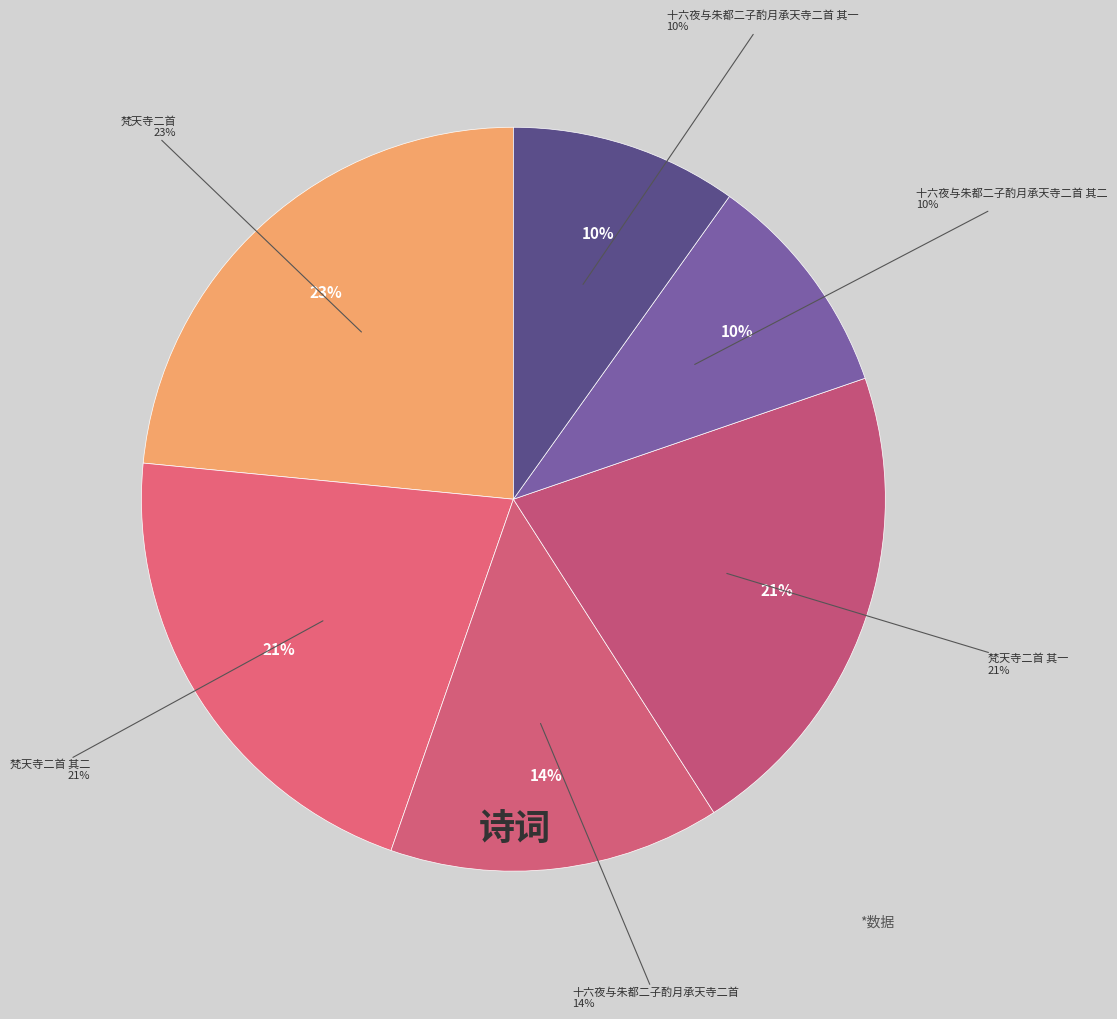

How many segments does this pie chart have?

6